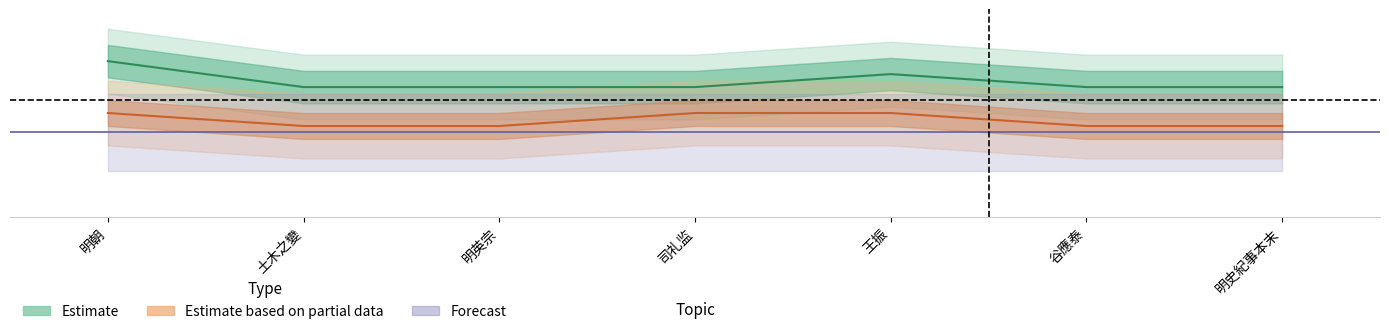

The Estimate series shows 0.0 at 司礼监. True or false?

True